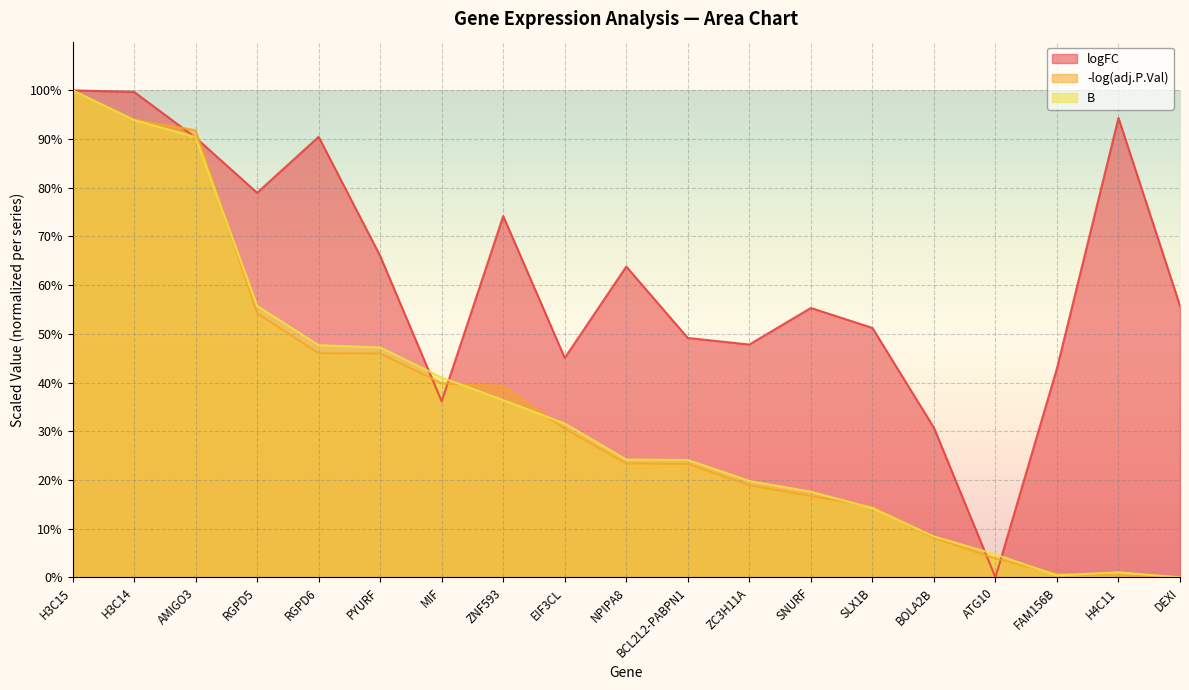

True or false: logFC and -log(adj.P.Val) cross at least once.

True